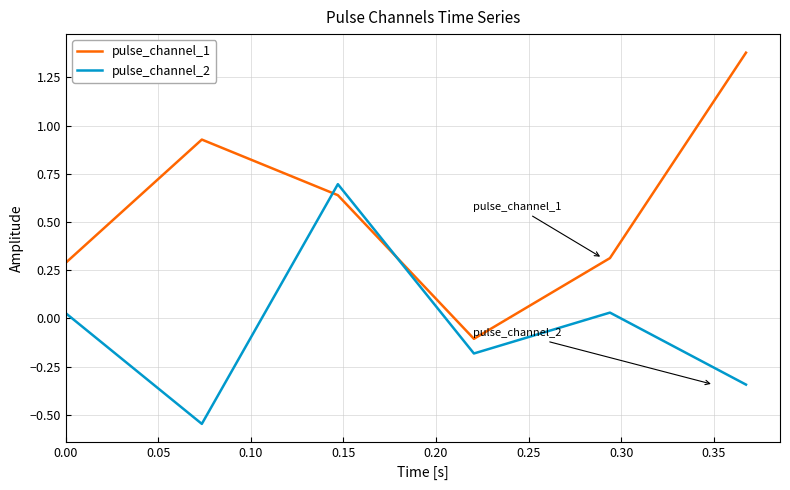

Which series has the largest total across all categories?

pulse_channel_1